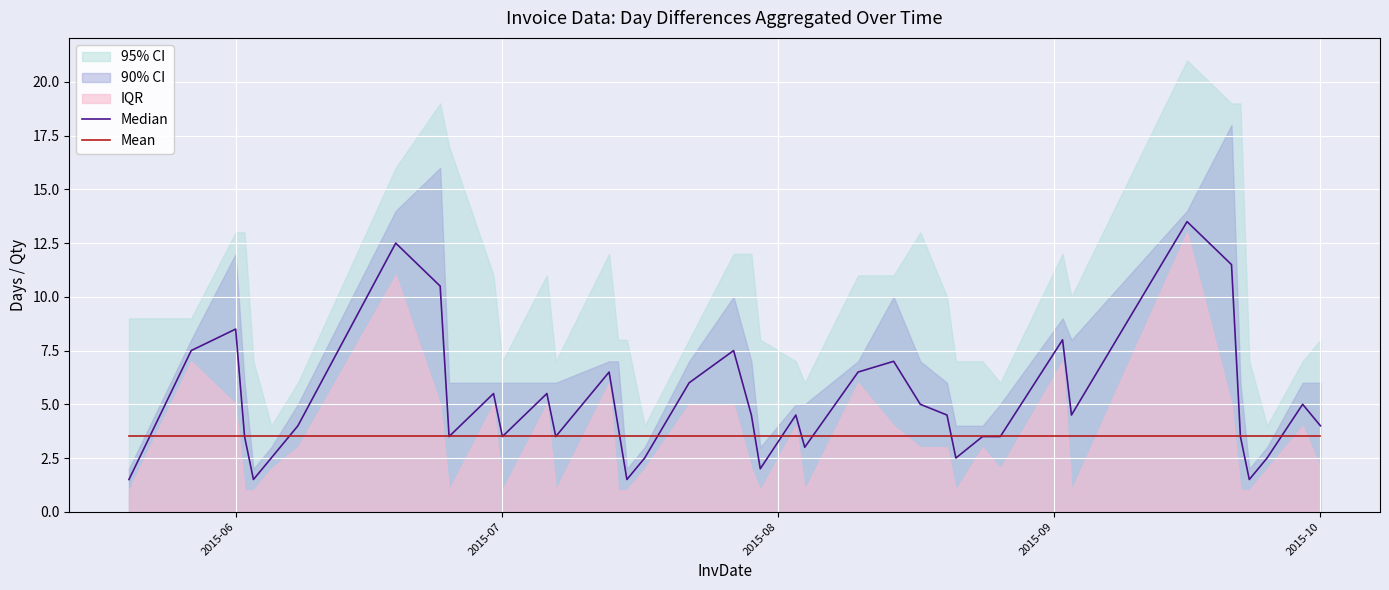

Which series has the largest total across all categories?

Median